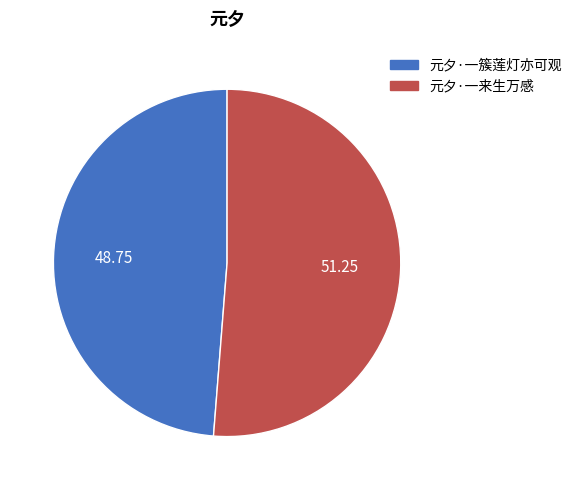

Is the sum of 元夕·一簇莲灯亦可观 and 元夕·一来生万感 greater than half?

Yes